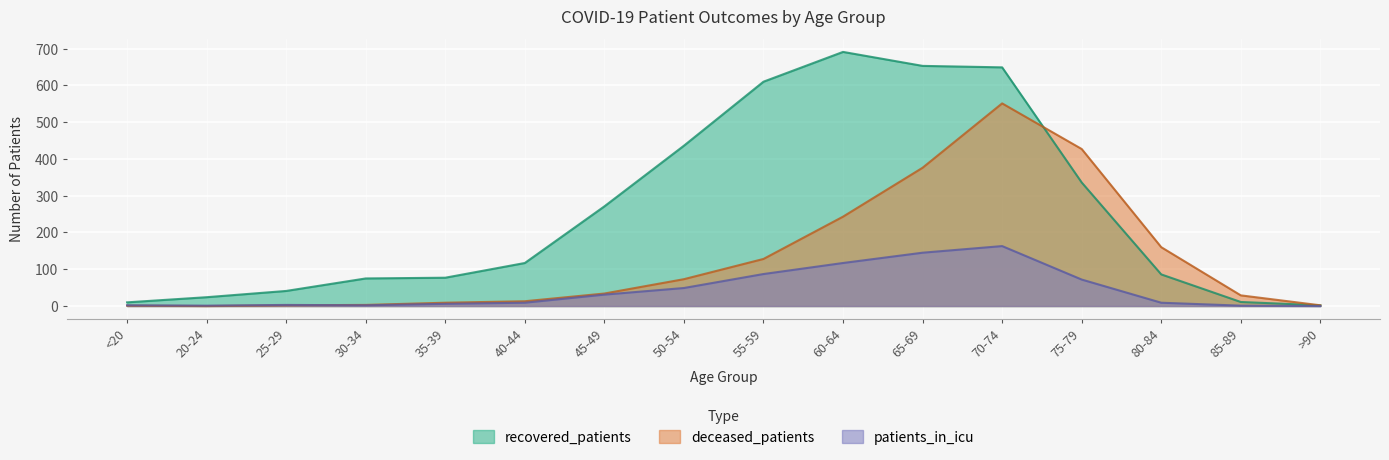

Which has a higher value, 65-69 or 75-79?

65-69